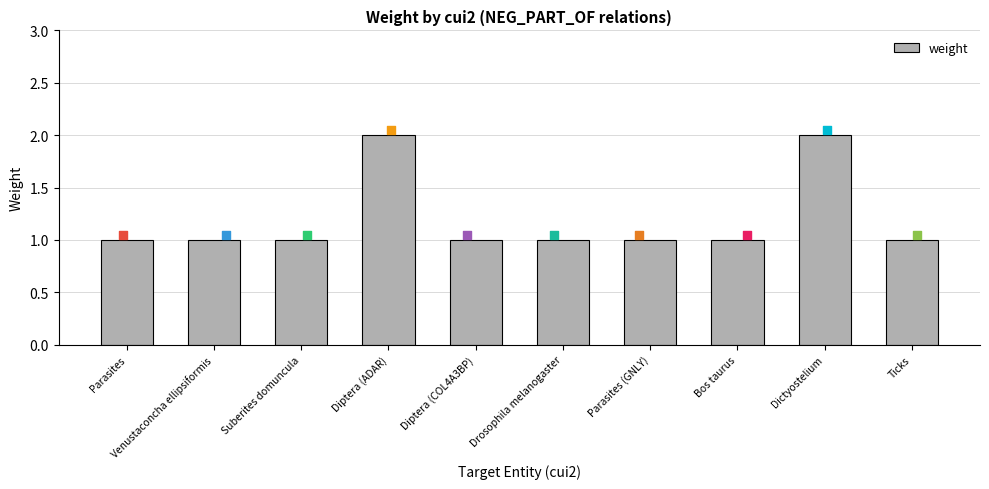

Approximately how many times larger is the value at Diptera (COL4A3BP) compared to Diptera (ADAR)?

0.5